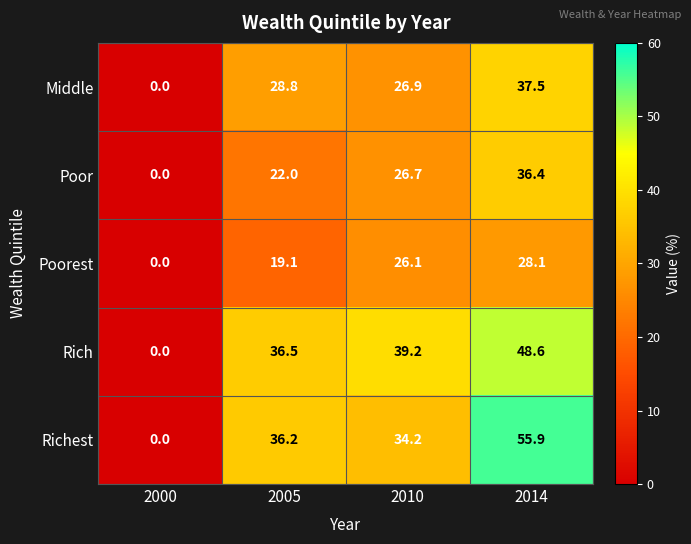

Which label corresponds to the largest value in the chart?

2014